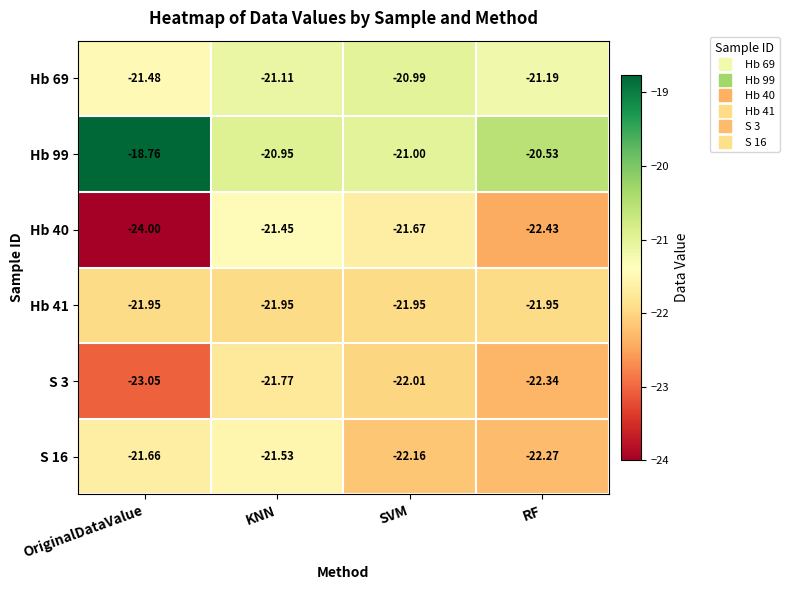

Is the value of Hb 41 at RF greater than the value of Hb 99 at SVM?

No